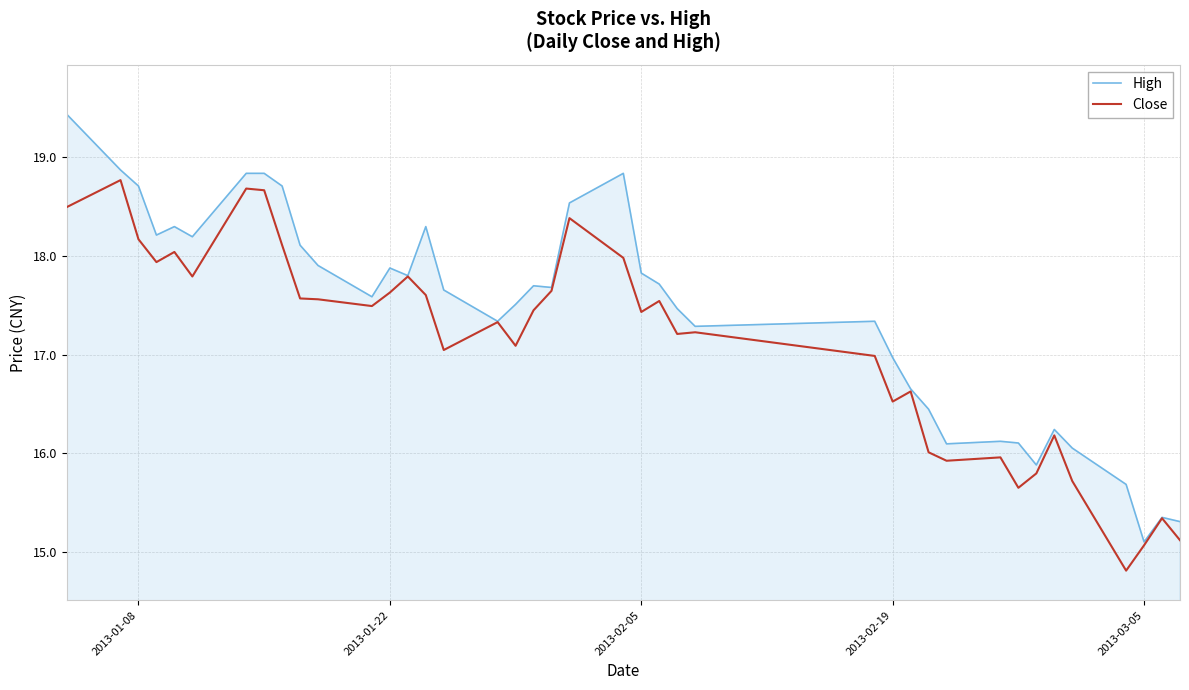

Rank the series by their maximum value, from lowest to highest.

Close, High